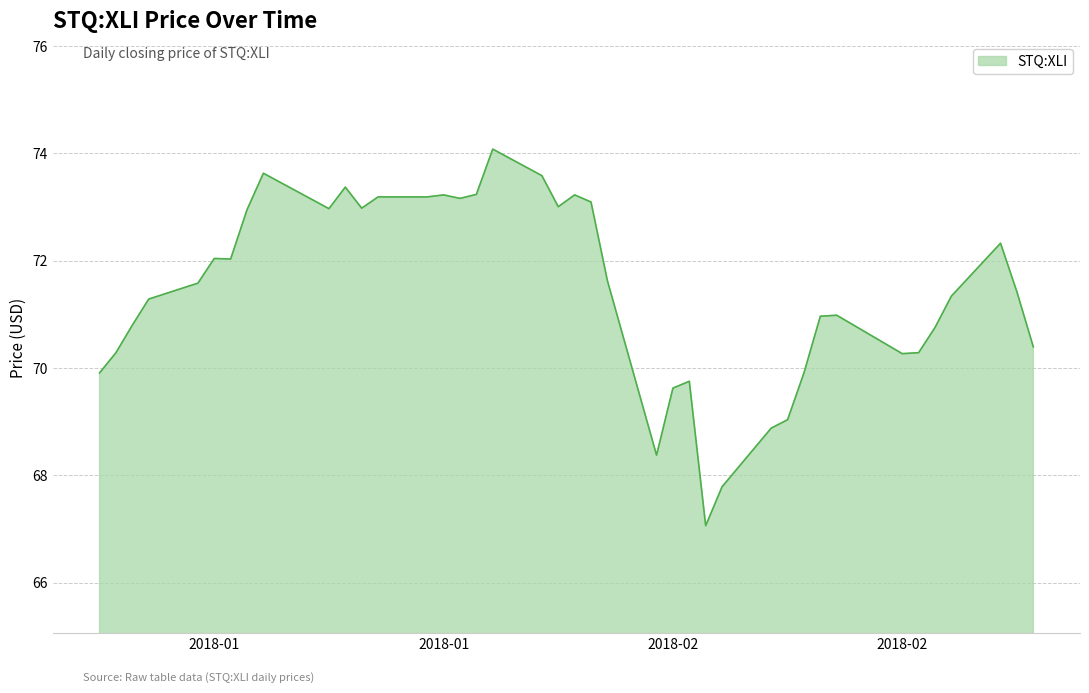

What is the sum of all values?

2857.6